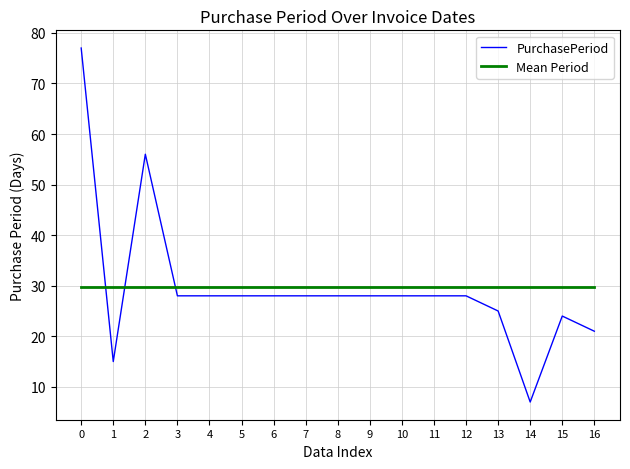

How many series are shown in this chart?

2